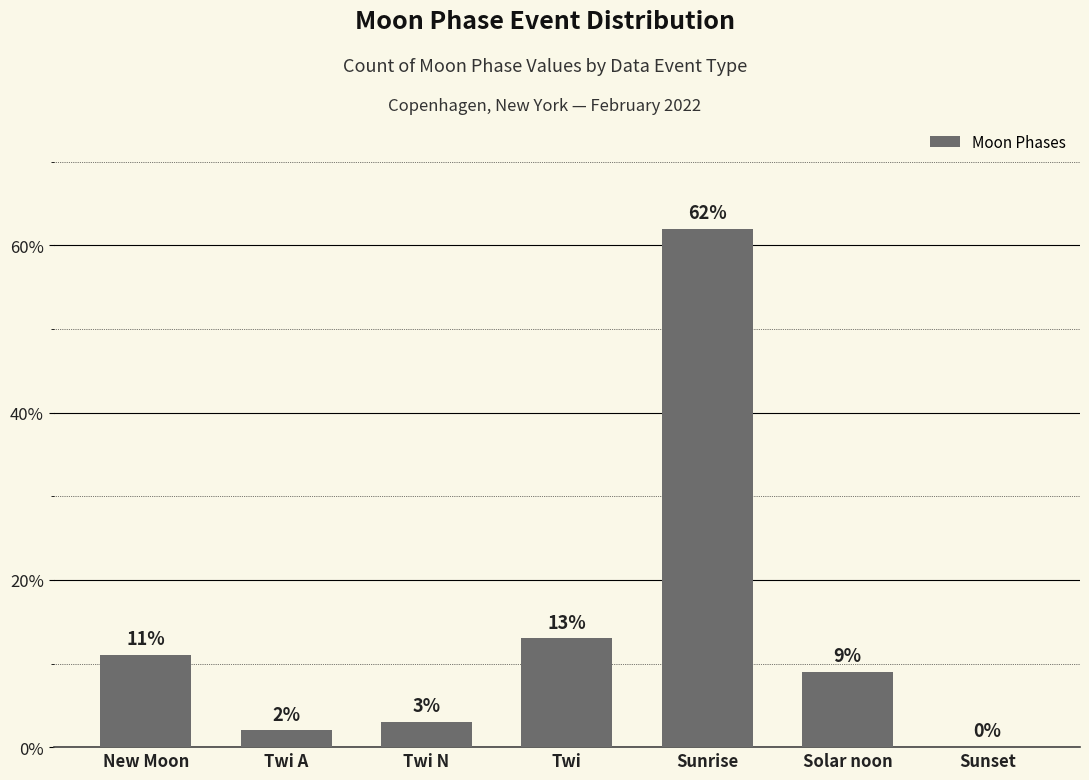

What is the change in value from New Moon to Twi?

+2